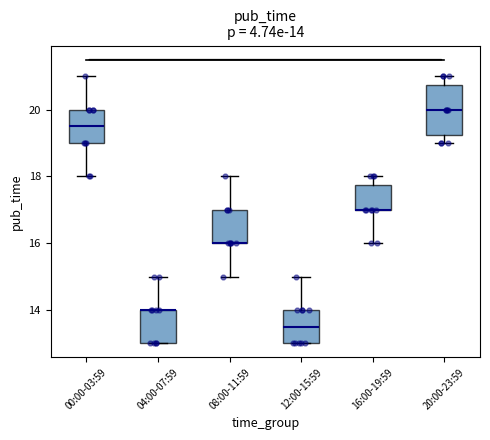

Which box is the tallest, from its lower edge to its upper edge?

20:00-23:59